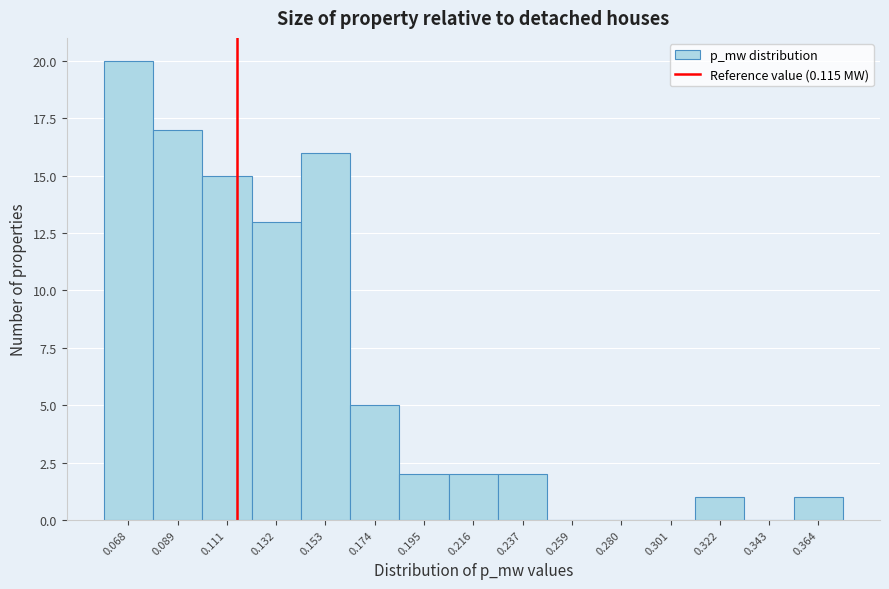

Over which range of the x-axis is the bar tallest?

0.060 to 0.080